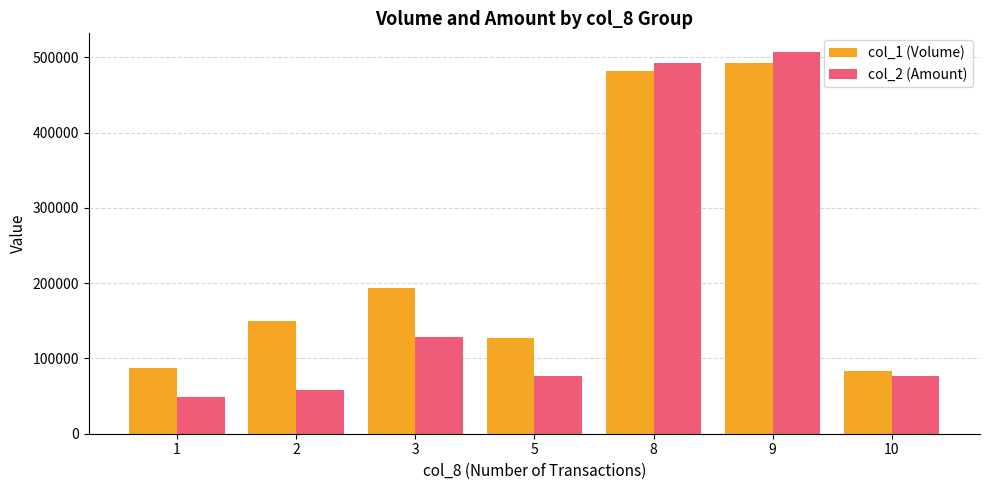

How many bars are there in each group?

2